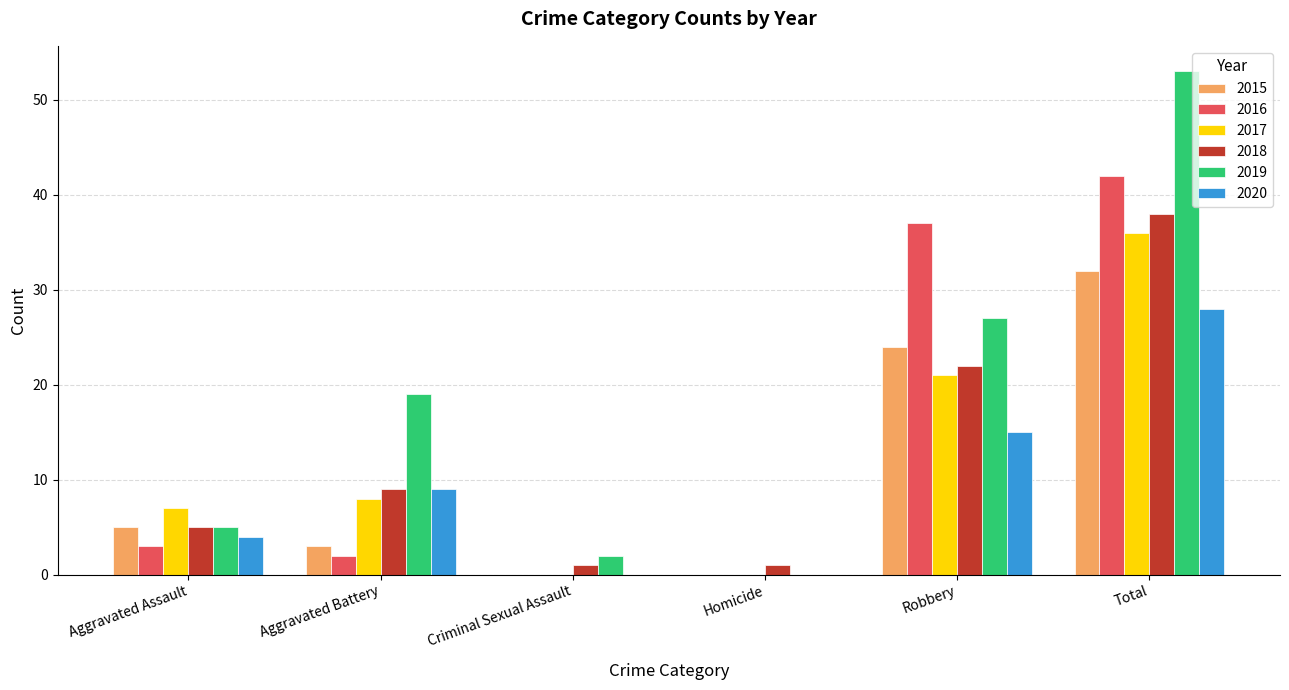

What are all the series names shown in the legend?

2015, 2016, 2017, 2018, 2019, 2020